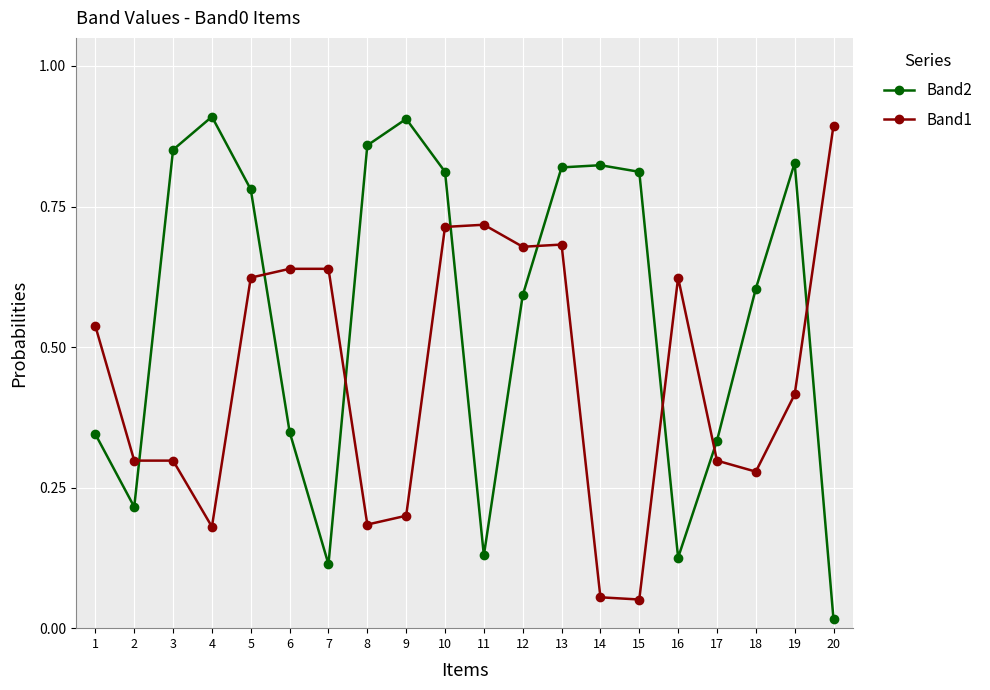

What are all the series names shown in the legend?

Band2, Band1